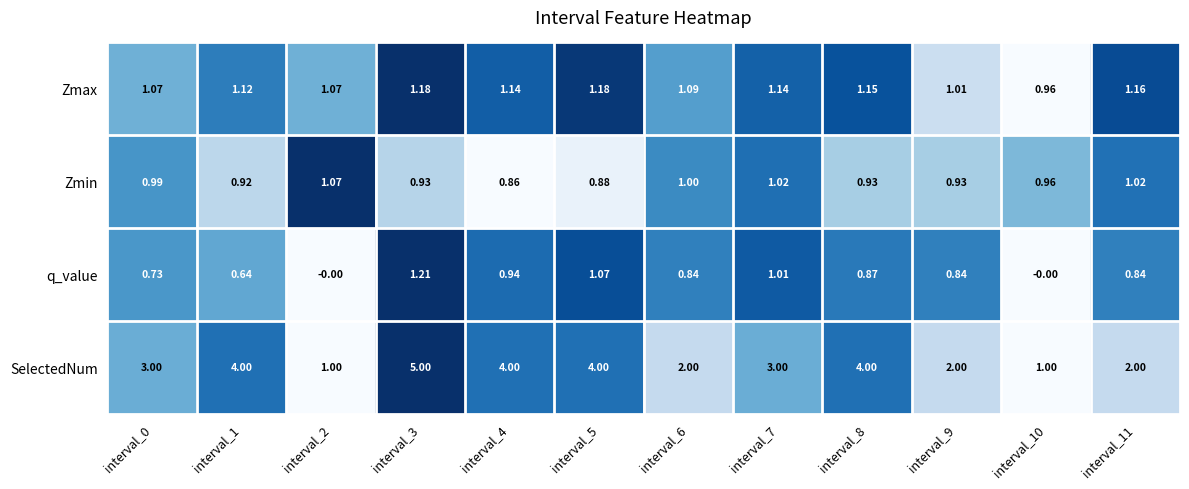

At interval_6, list the series in order from largest to smallest.

SelectedNum, Zmax, Zmin, q_value